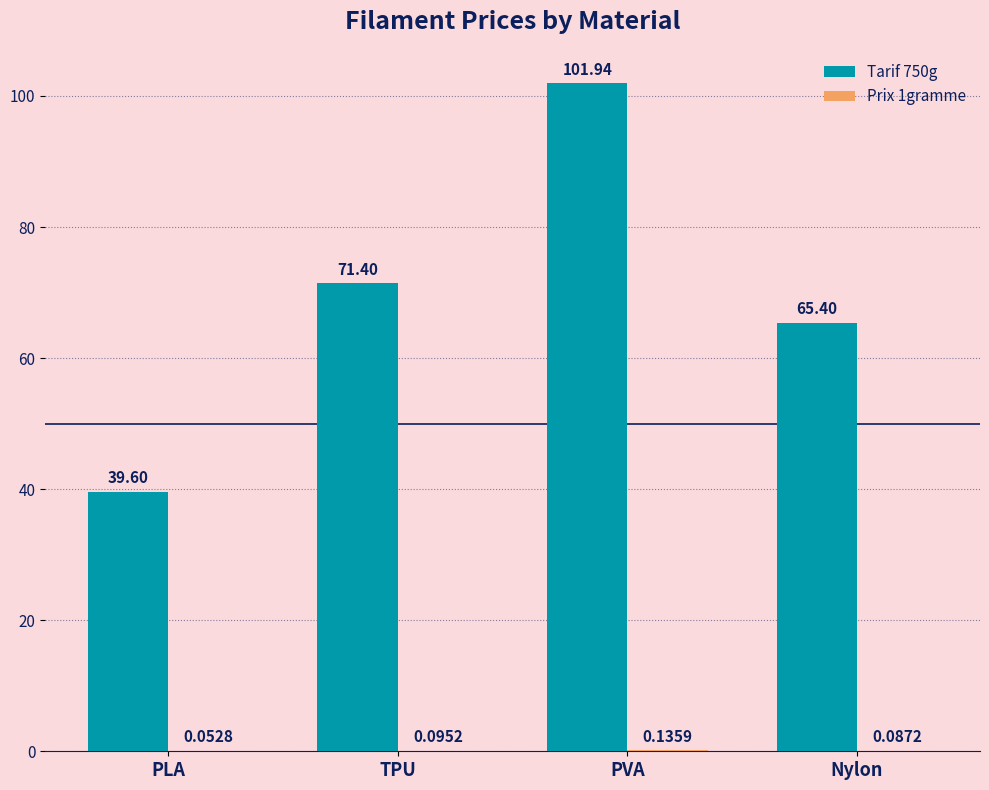

Which series has the largest total across all categories?

Tarif 750g